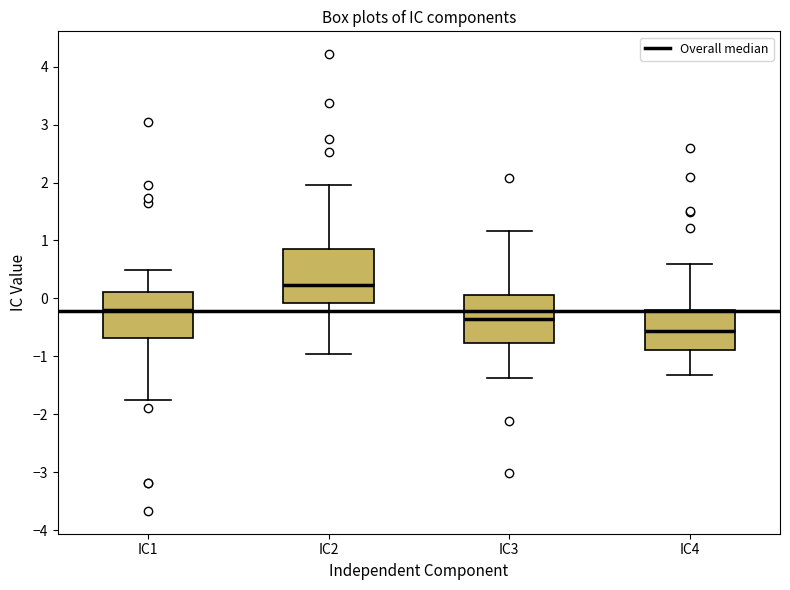

Comparing the boxes themselves (not the whiskers), which one is the tallest?

IC2